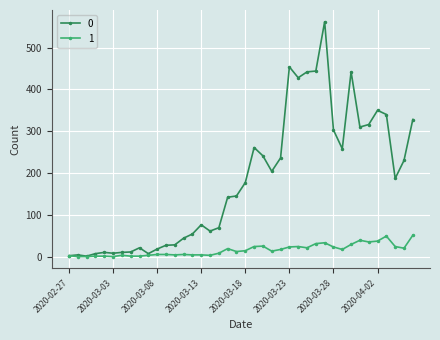

Rank the series by their maximum value, from highest to lowest.

0, 1